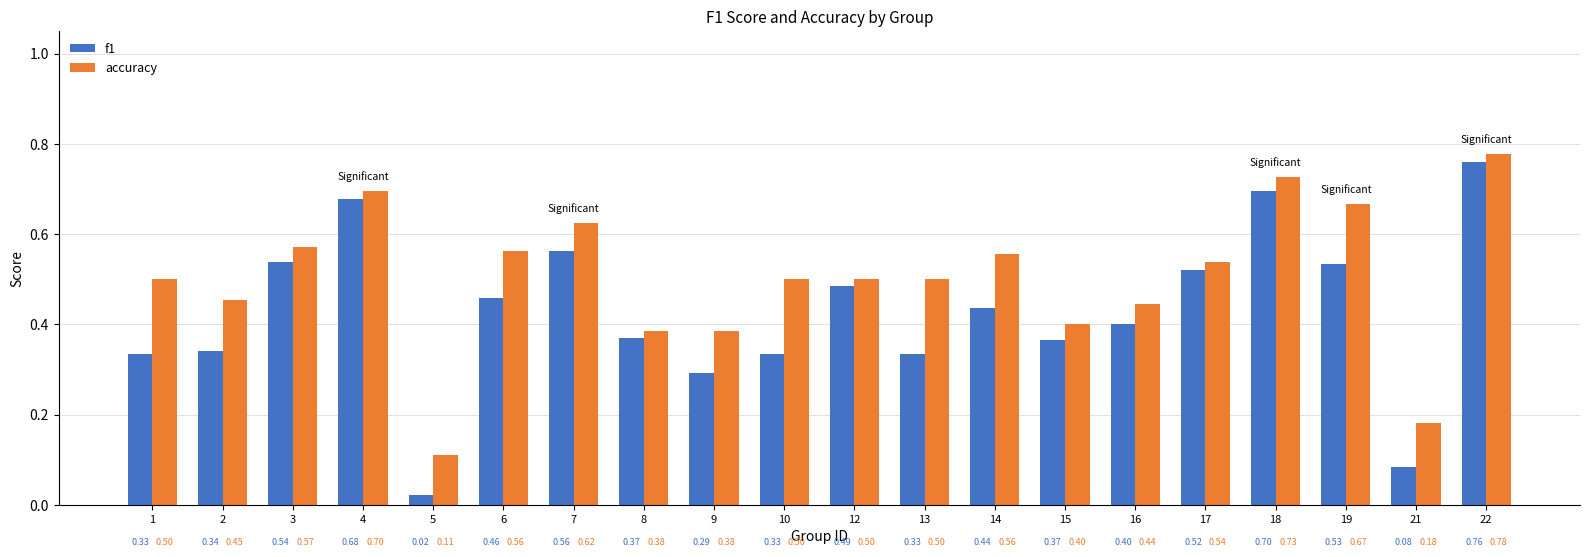

What is the sum of the accuracy values at 1 and 17?

1.0